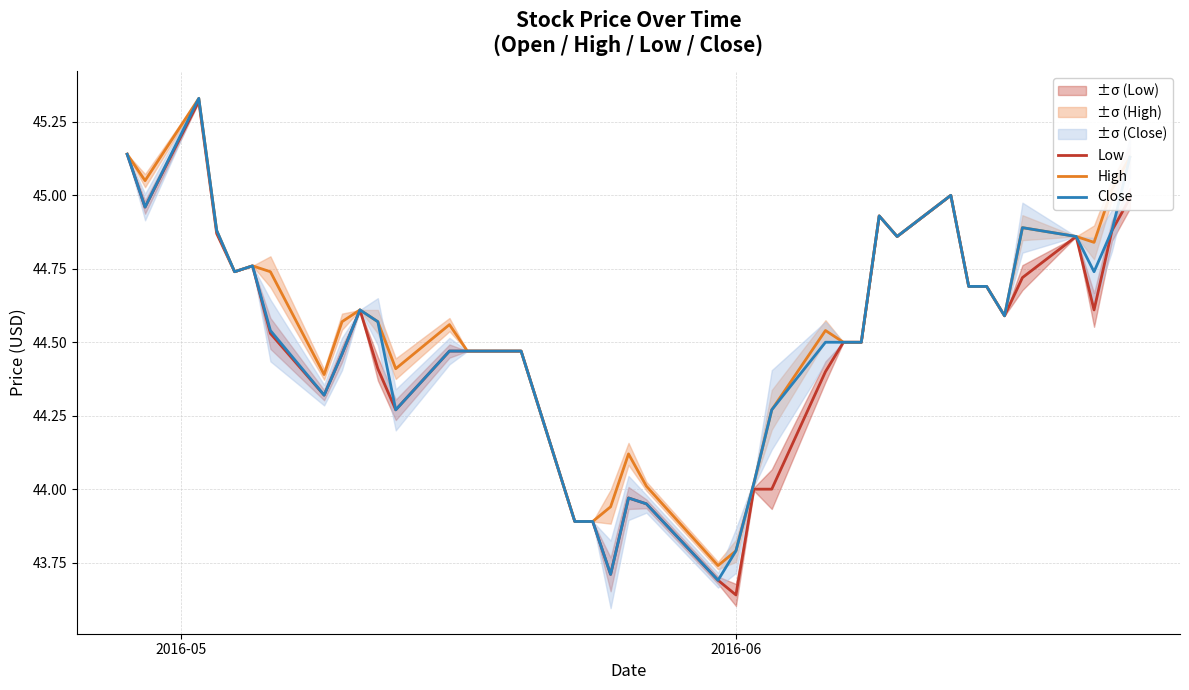

Which series has the widest spread of values?

Low